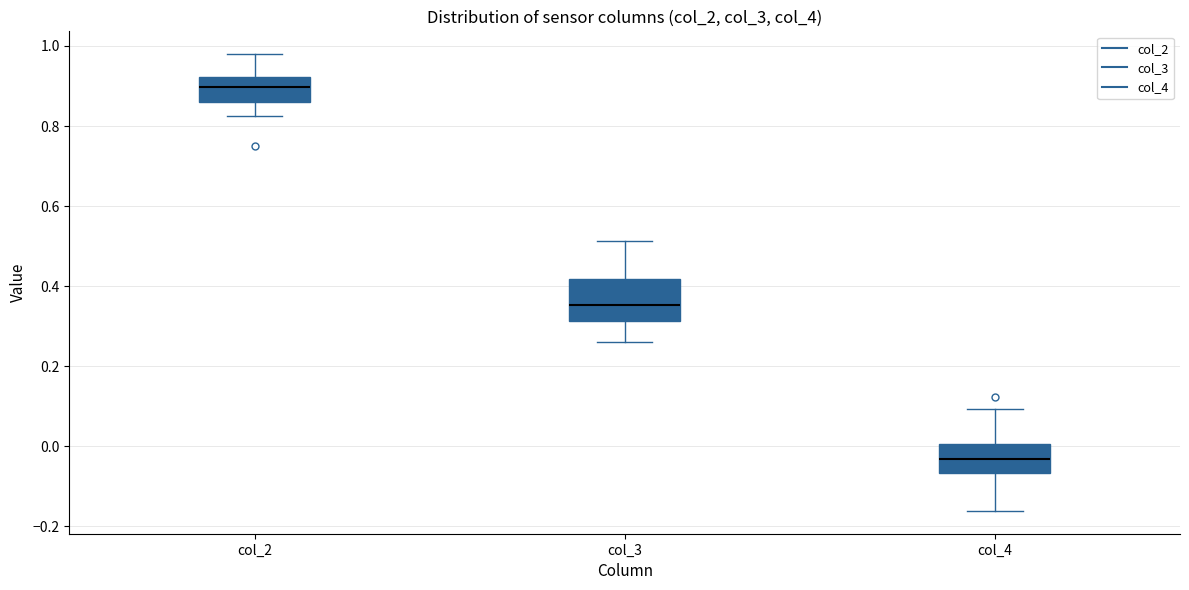

Reading left to right, transcribe this box plot: for each box, give where its median line is, the range the box spans, and where its two whiskers end, as read against the y-axis. The values are not printed on the chart, so give them approximately, as read against the axis.

col_2: median 0.90, box 0.86 to 0.92, whiskers 0.82 to 0.98
col_3: median 0.36, box 0.32 to 0.42, whiskers 0.26 to 0.52
col_4: median -0.04, box -0.06 to 0.00, whiskers -0.16 to 0.10